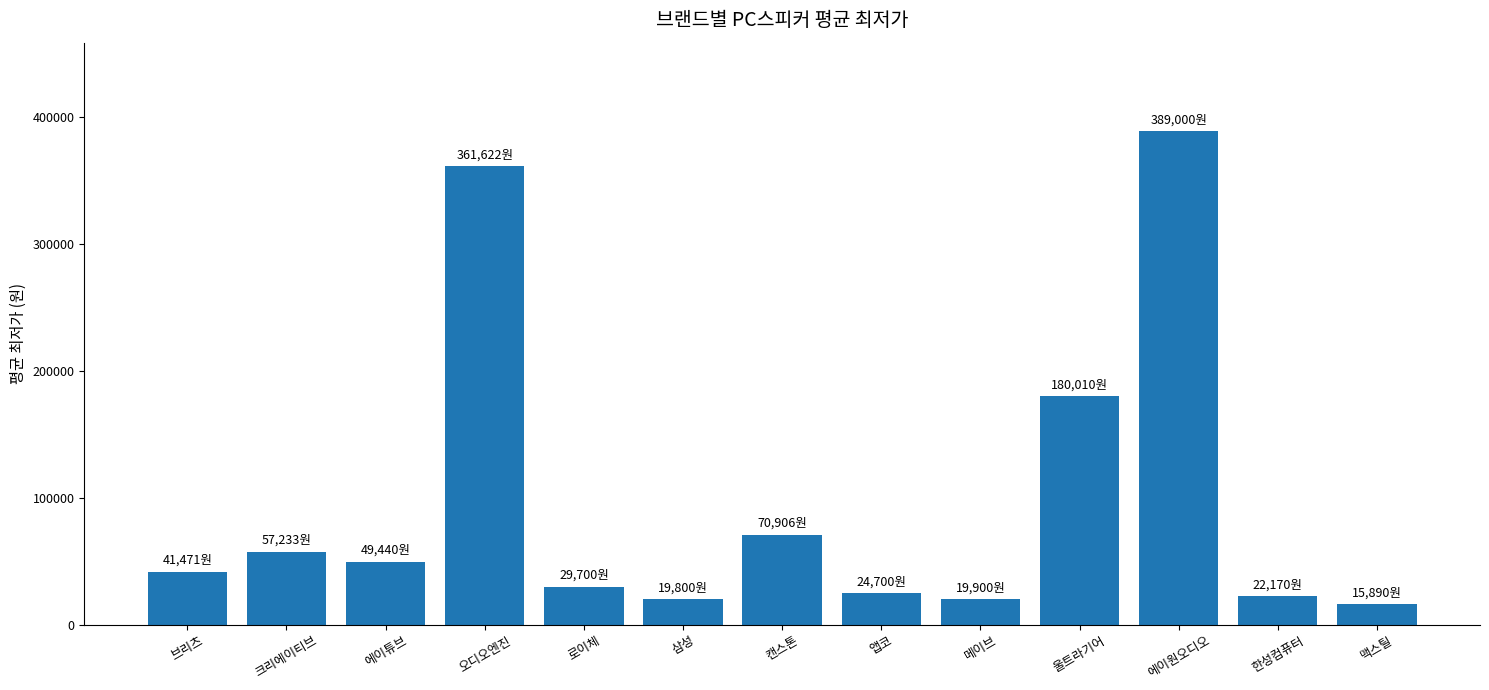

What is the difference between the second highest and minimum values?

345732